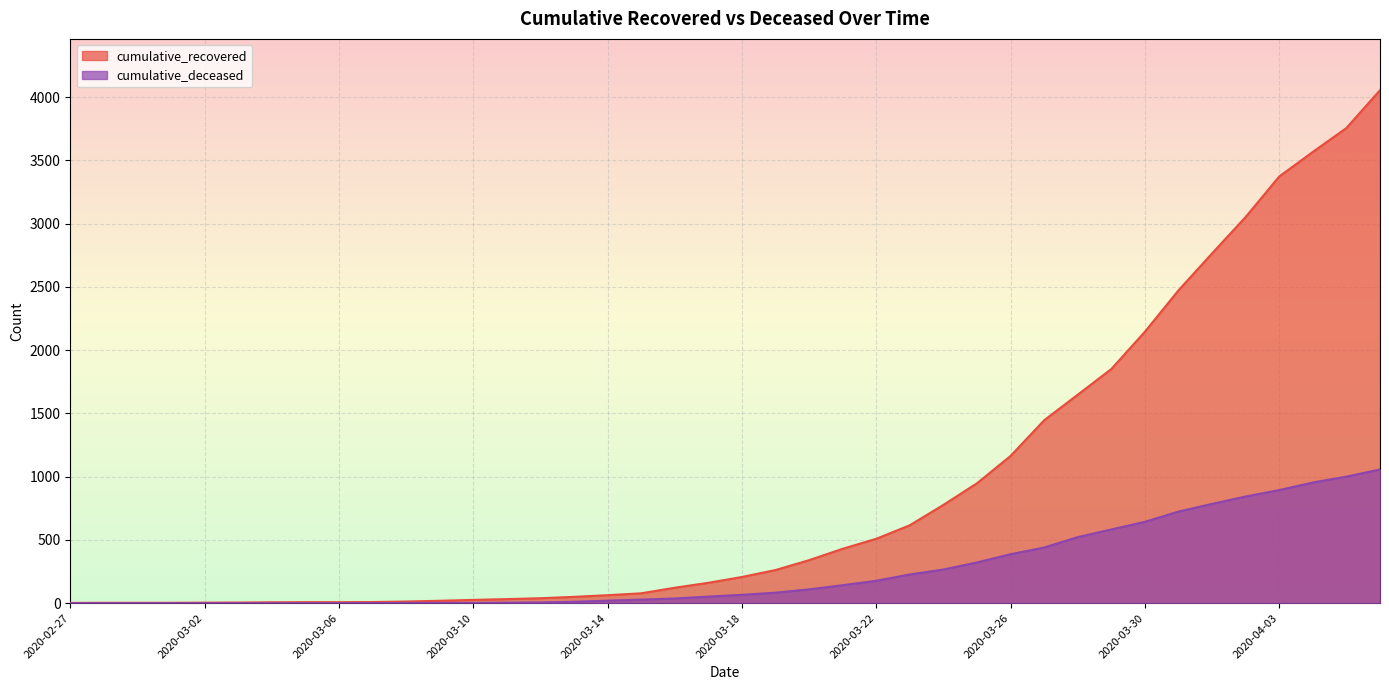

What is the label of the 12th point from the right?

2020-03-26